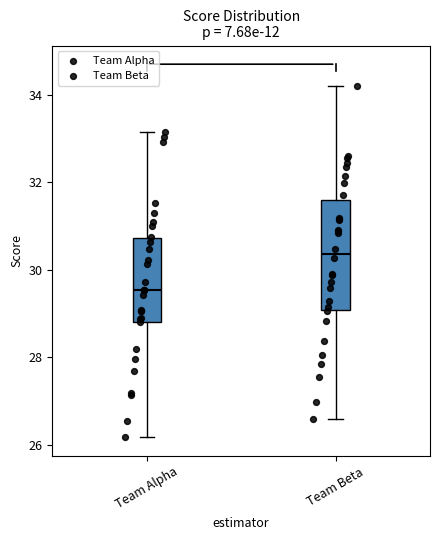

Where is the upper edge of the box for Team Beta on the y-axis? The values are not printed on the chart, so give them approximately, as read against the axis.

31.6